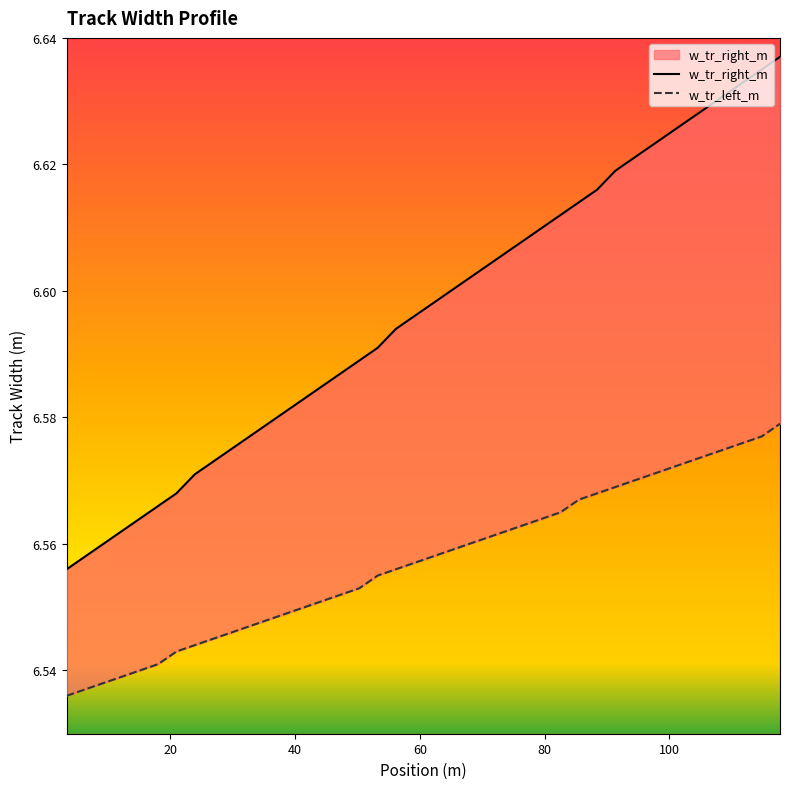

True or false: w_tr_left_m and w_tr_right_m intersect in this chart.

False